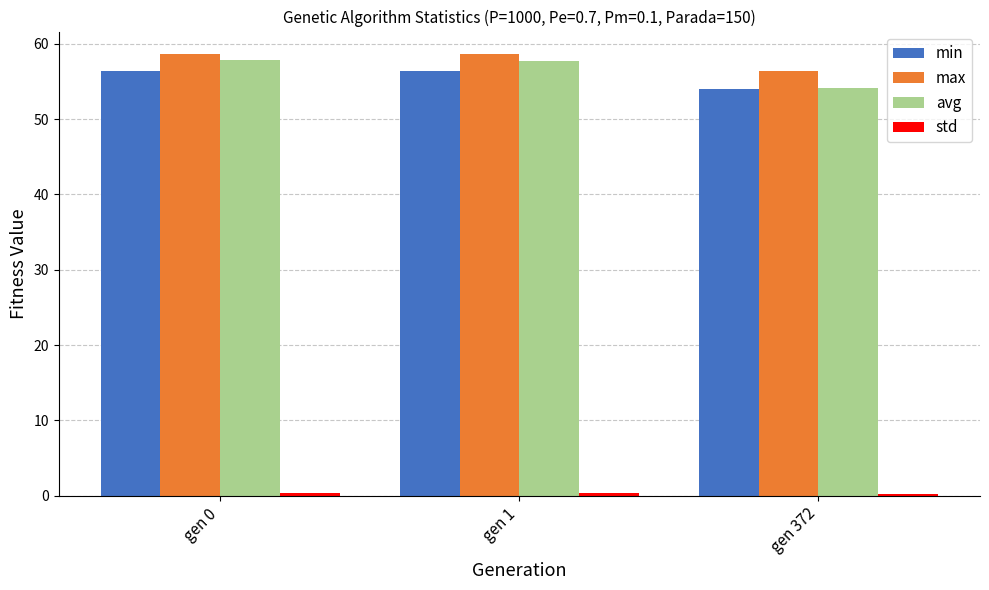

At how many categories does at least one series exceed 29?

3